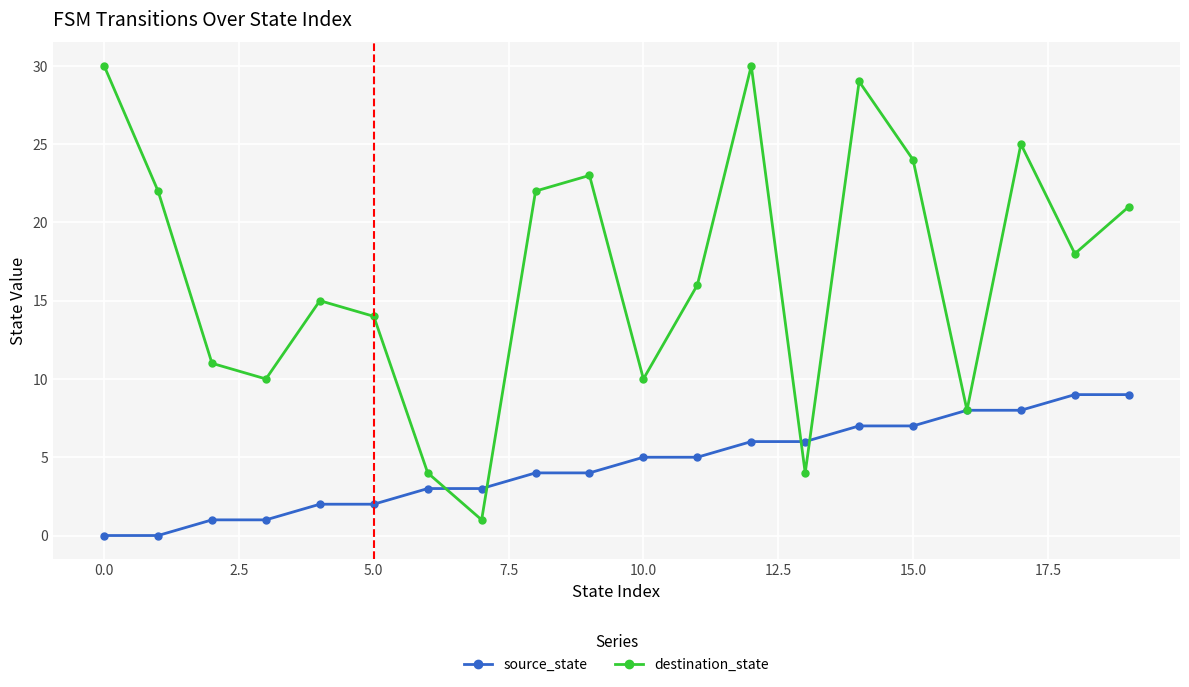

Count the number of data series in this chart.

2